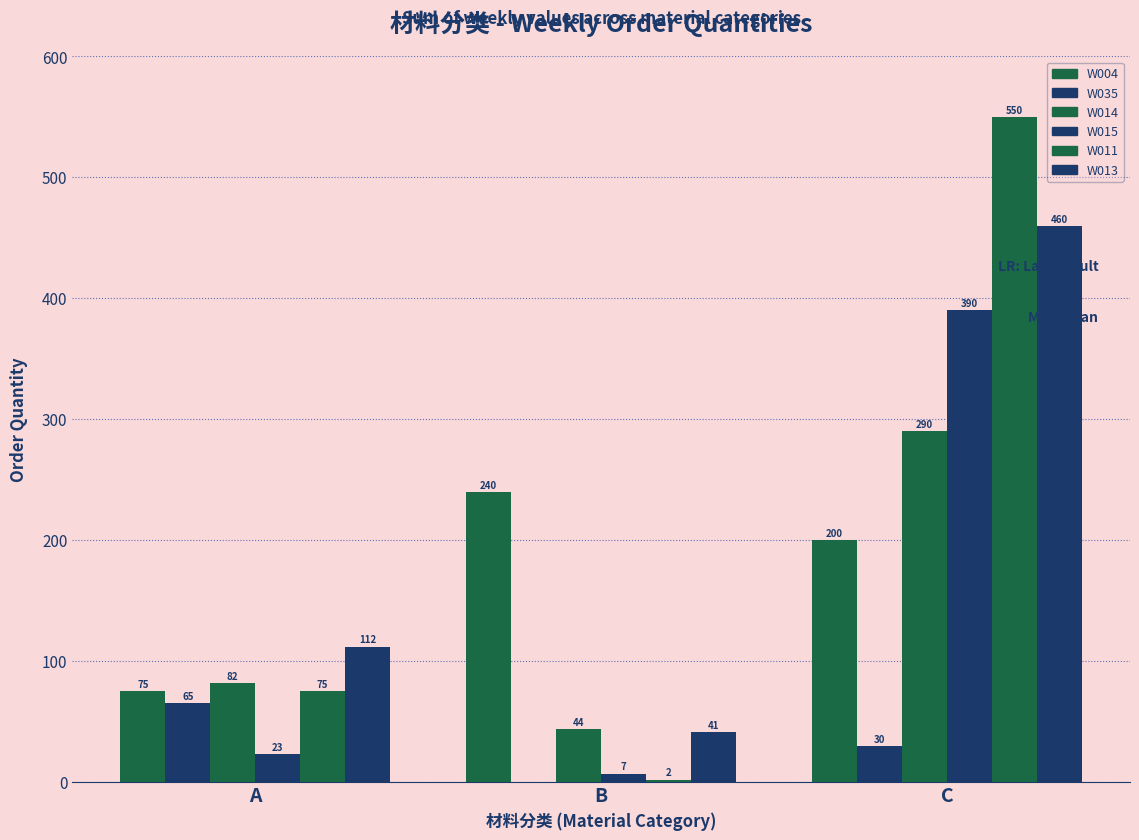

Are the bars grouped side by side (vs. stacked)?

Yes